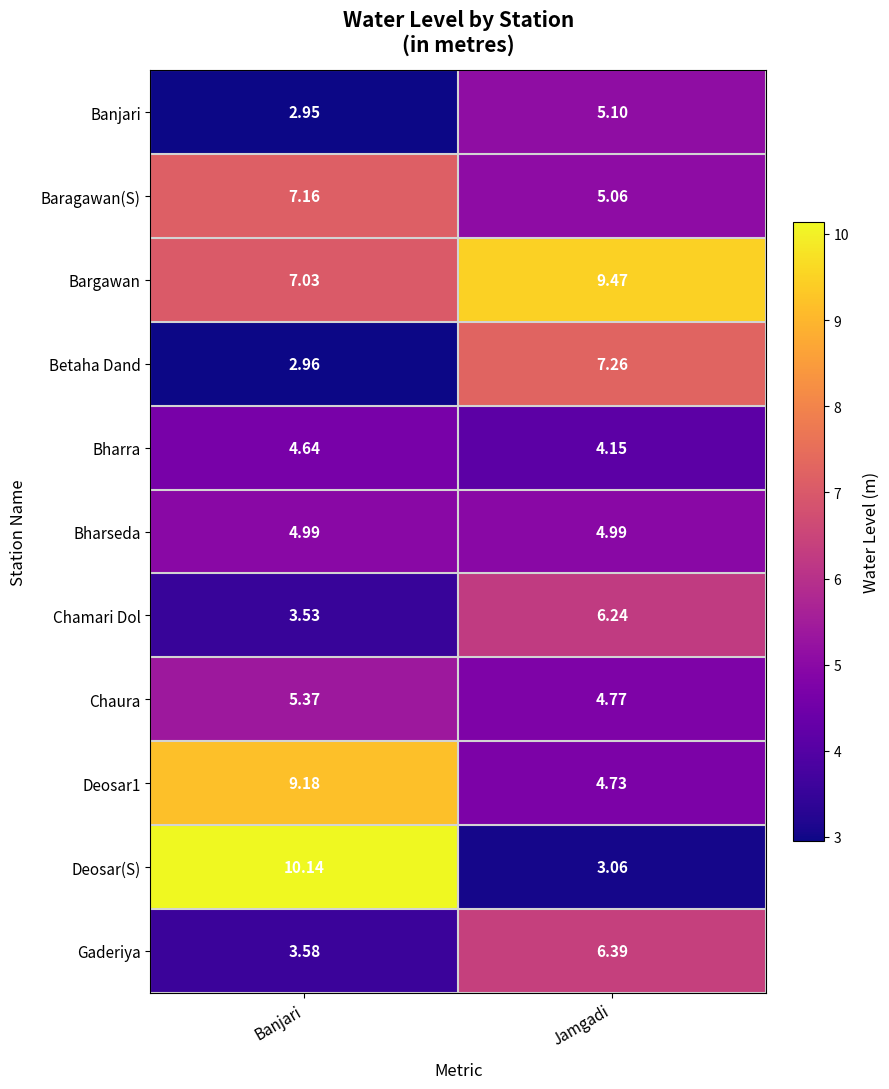

How many values in the Chaura series exceed 5?

1